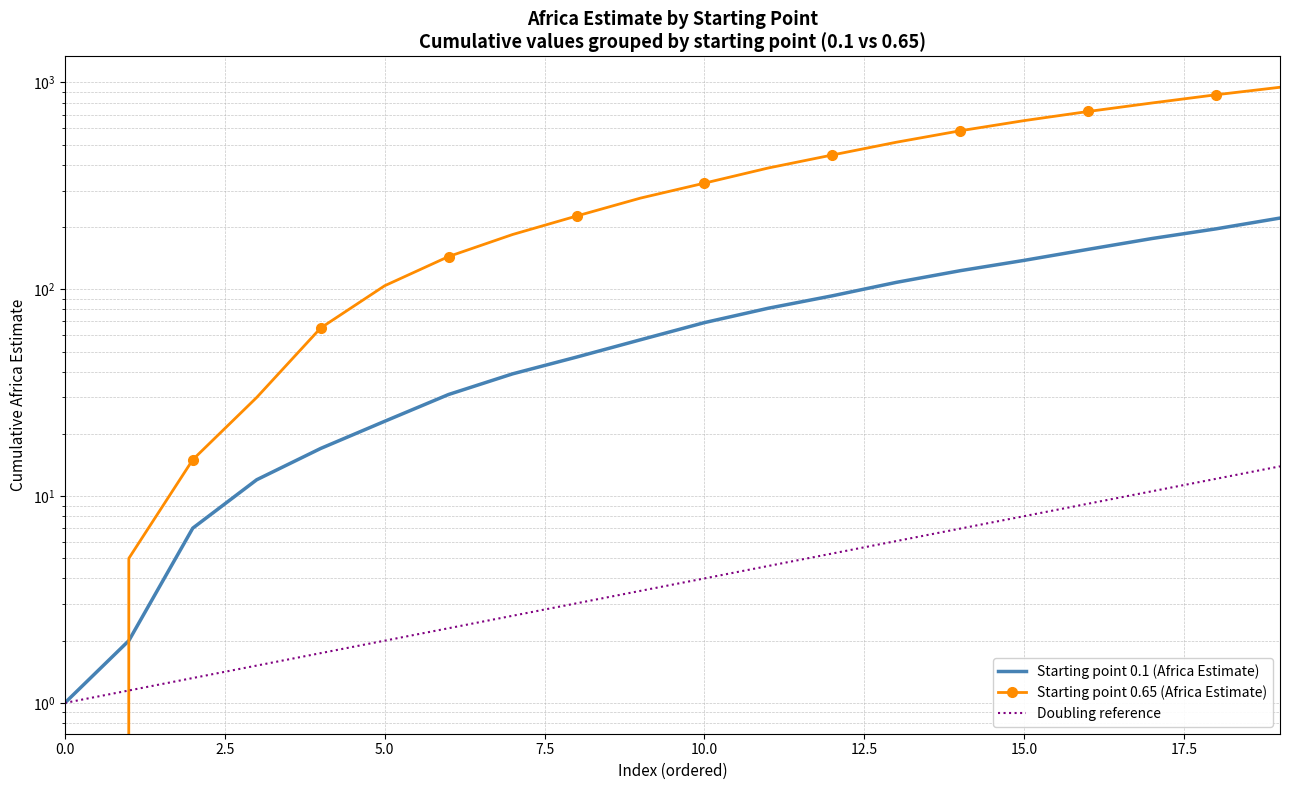

What is the difference between the highest and lowest values at 17?

785.4